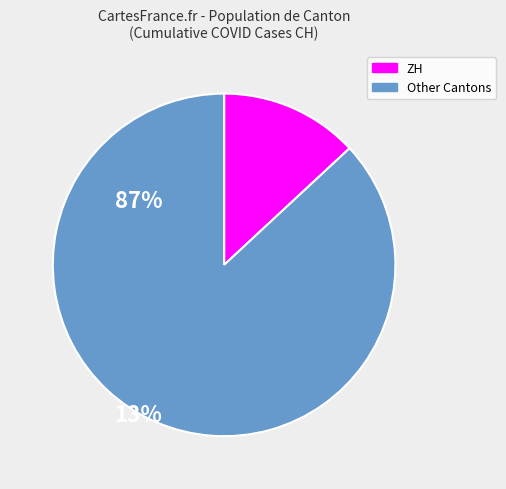

Rank the categories by value from highest to lowest.

Other Cantons, ZH